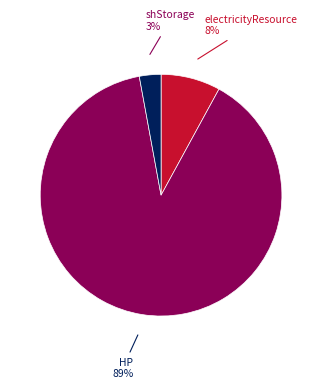

Which category has the biggest portion of the pie?

HP